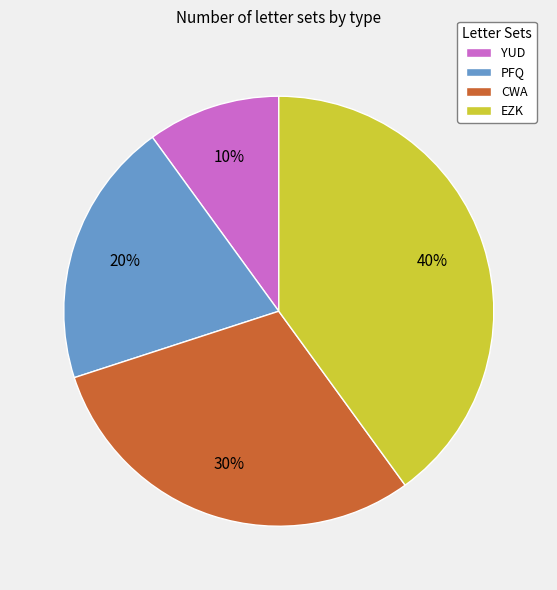

Do EZK and CWA together represent more than half of the pie?

Yes